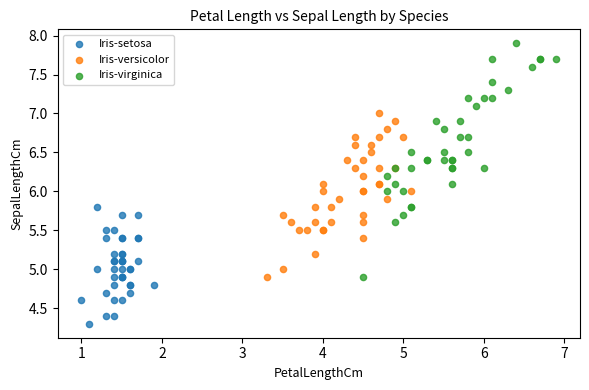

Which series reaches the minimum Y coordinate?

Iris-setosa